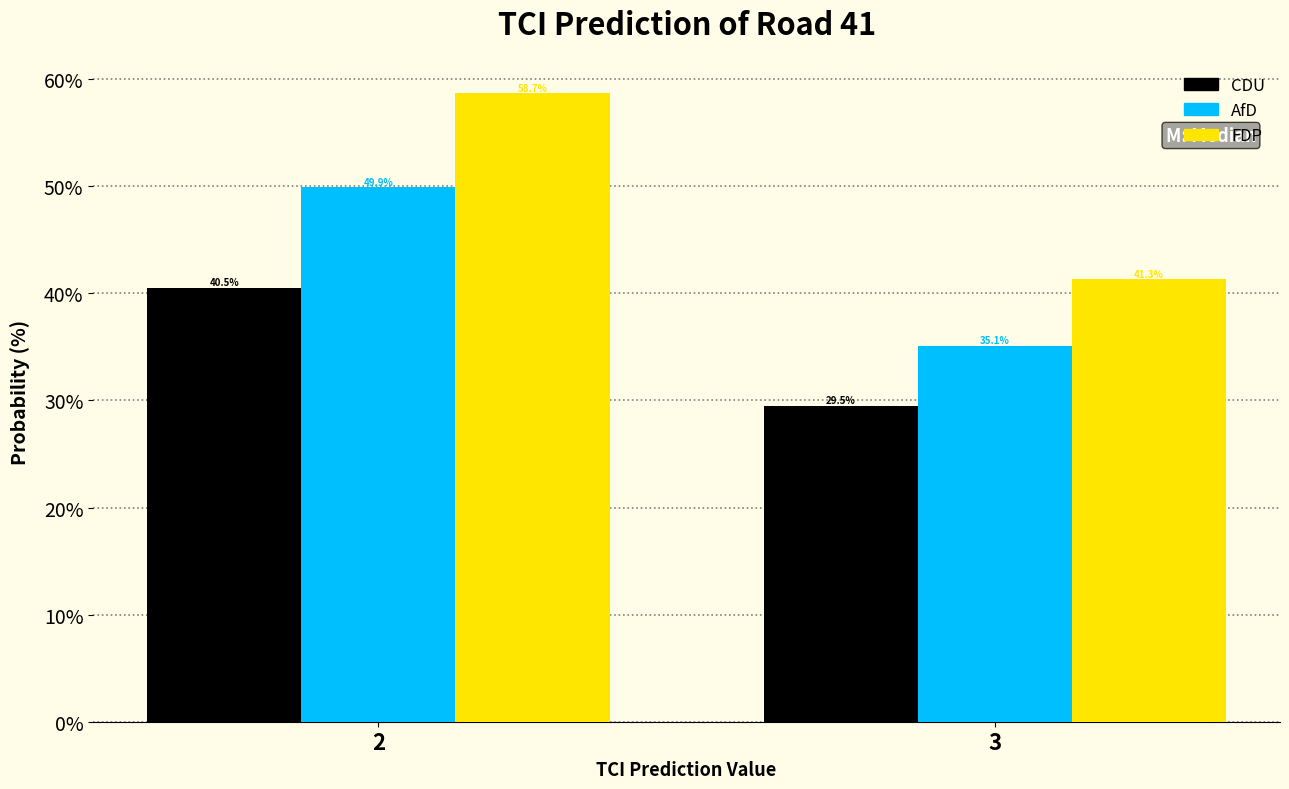

Reading left to right, transcribe all the data shown in this chart.

CDU: 40.5	29.5
AfD: 49.9	35.1
FDP: 58.7	41.3